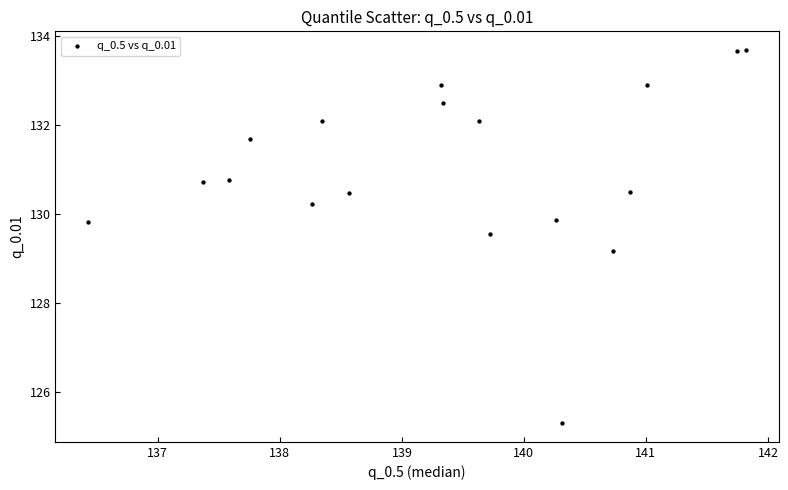

What is the range of X values (max minus min)?

5.4